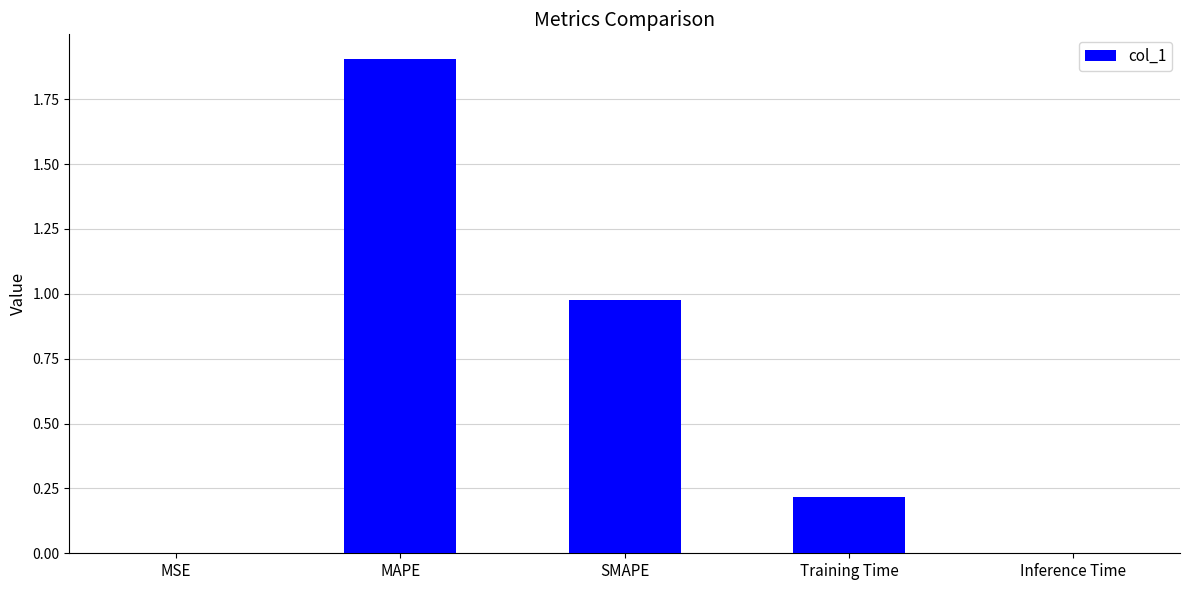

What is the maximum value shown in the chart?

1.9